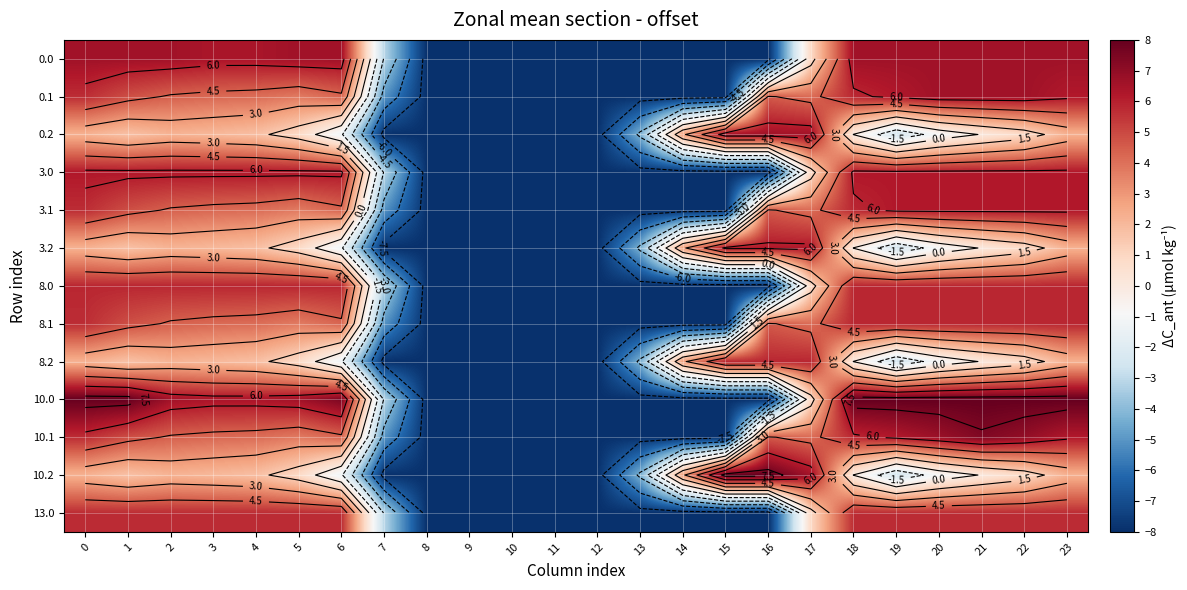

Rank the series at 10 from lowest to highest value.

0.0, 0.1, 0.2, 3.0, 3.1, 3.2, 8.0, 8.1, 8.2, 10.0, 10.1, 10.2, 13.0